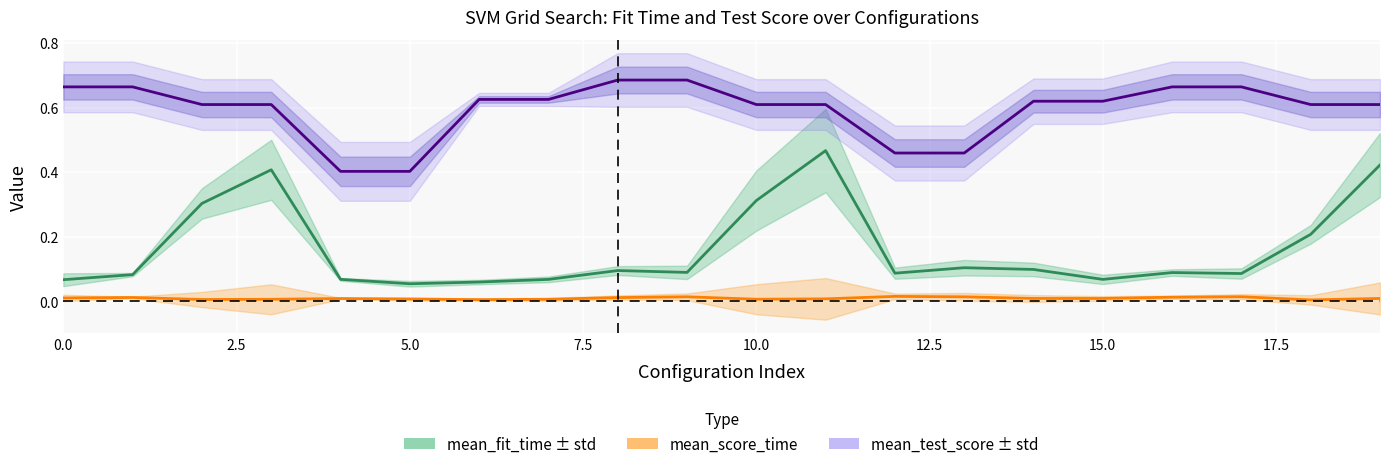

Which series has the largest total across all categories?

mean_test_score